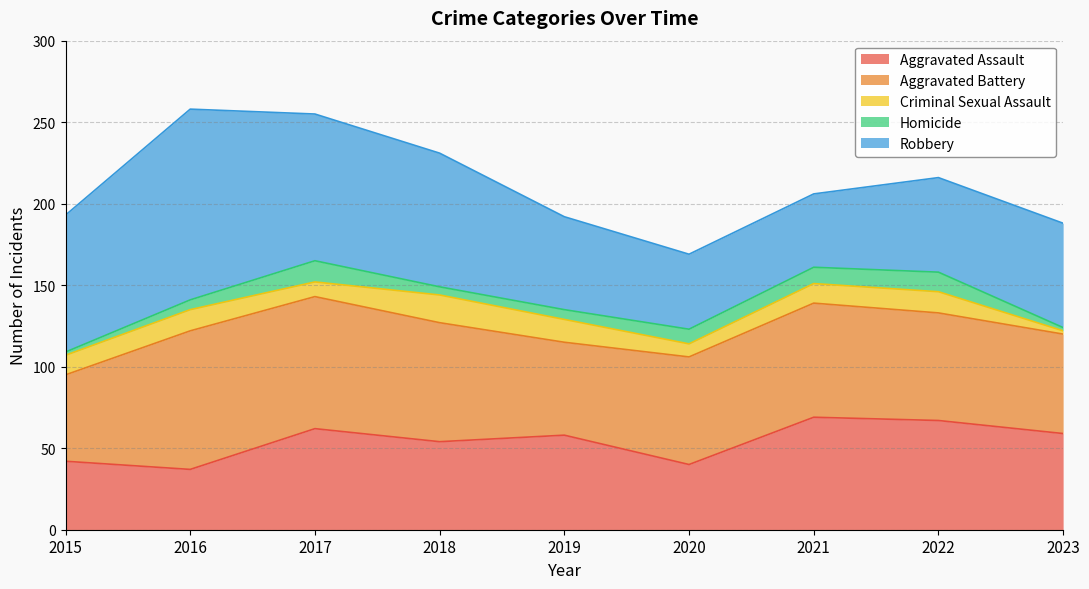

Which has a higher value, 2015 or 2020?

2015